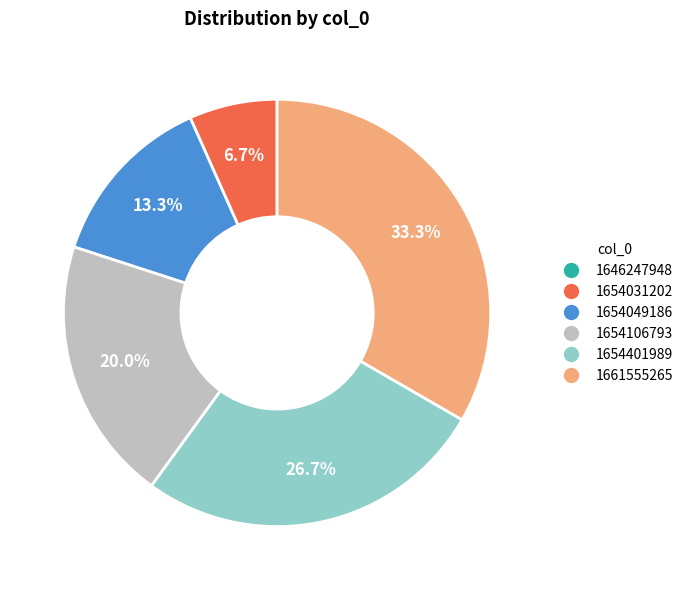

Which category has the biggest portion of the pie?

1661555265